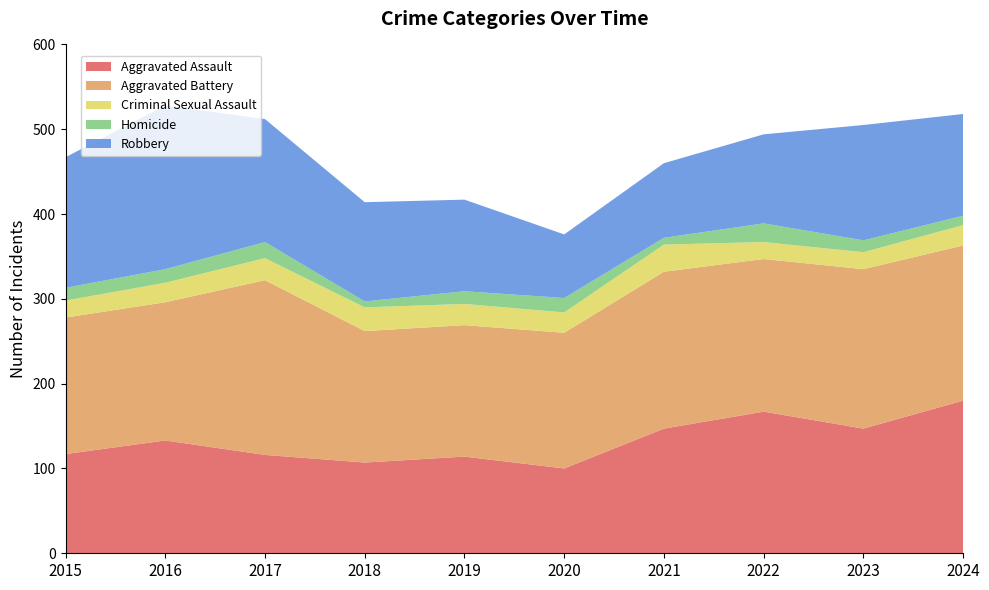

Reading left to right, transcribe all the data shown in this chart.

Aggravated Assault: 2015=117	2016=133	2017=116	2018=107	2019=114	2020=100	2021=147	2022=167	2023=147	2024=180
Aggravated Battery: 2015=161	2016=163	2017=206	2018=155	2019=155	2020=160	2021=185	2022=180	2023=188	2024=183
Criminal Sexual Assault: 2015=20	2016=23	2017=26	2018=28	2019=25	2020=24	2021=32	2022=20	2023=20	2024=24
Homicide: 2015=15	2016=16	2017=19	2018=7	2019=15	2020=17	2021=8	2022=22	2023=14	2024=11
Robbery: 2015=154	2016=193	2017=145	2018=117	2019=108	2020=75	2021=88	2022=105	2023=136	2024=120